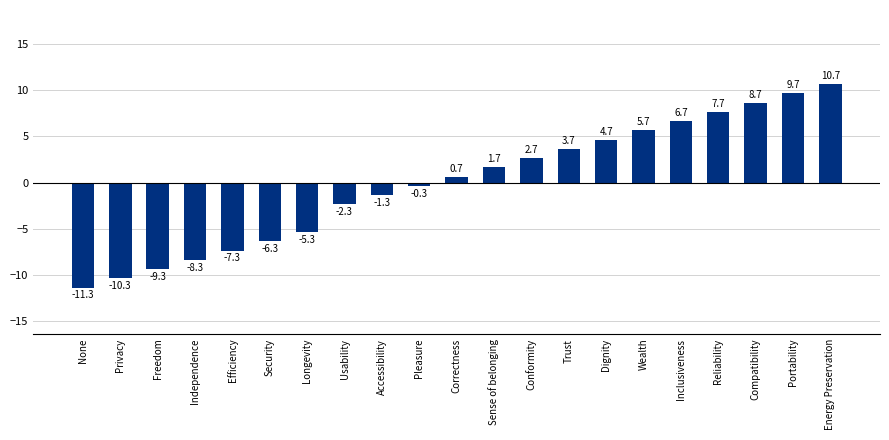

At which category does the chart reach its minimum across all series?

None